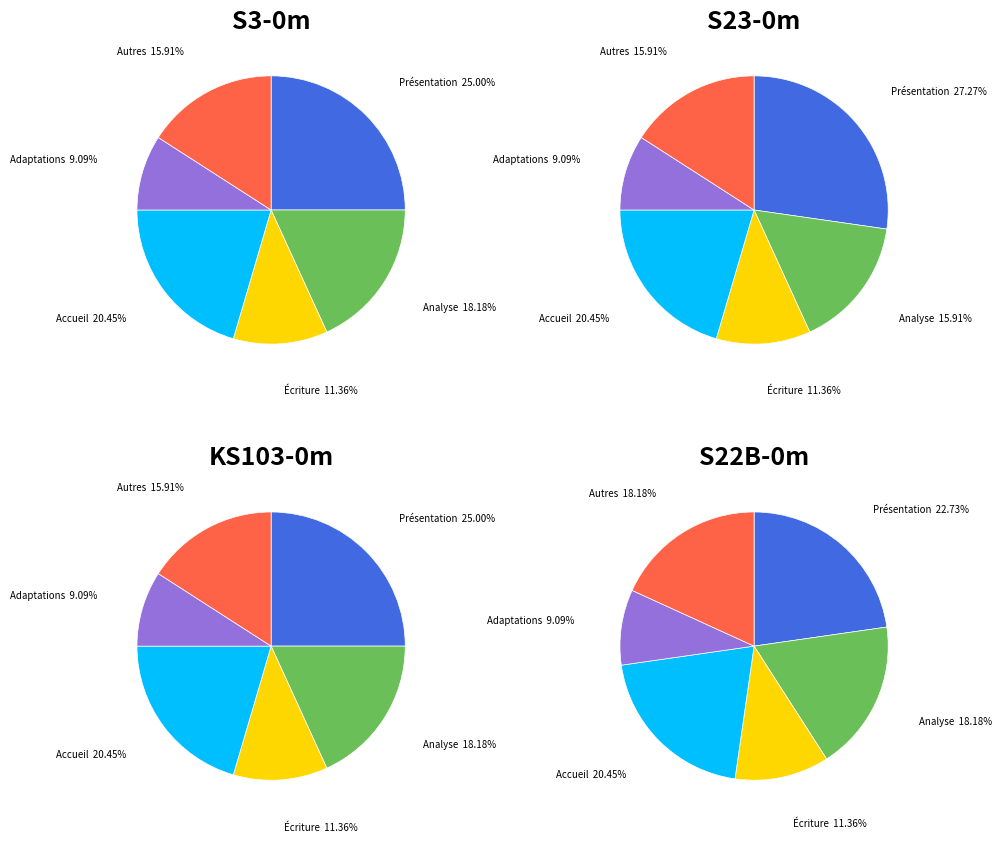

Combined, what portion of the pie is Autres and Accueil?

36.4%